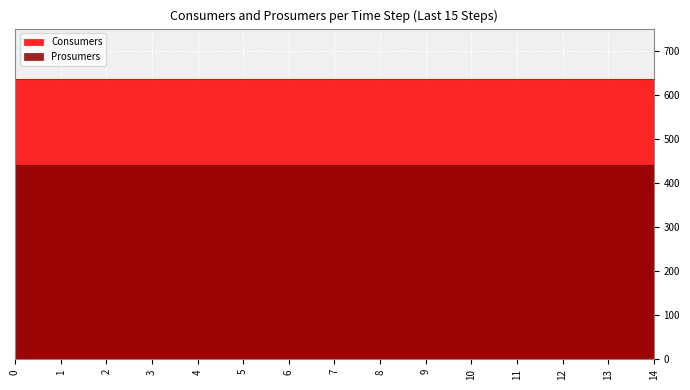

The value of Prosumers at 7 is 440. True or false?

True